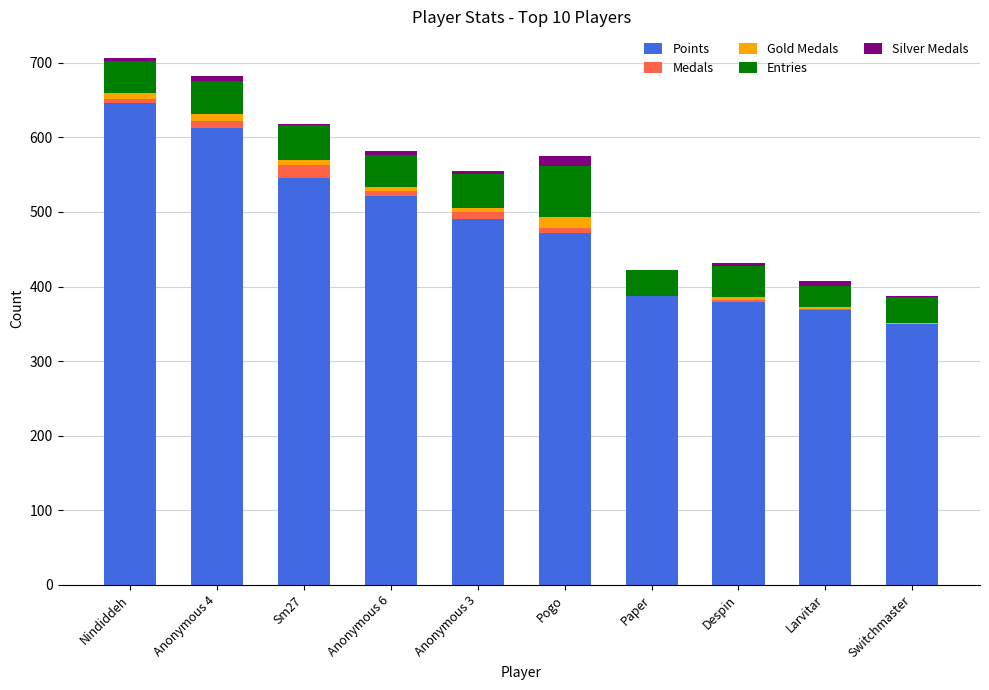

At which label does Points reach its peak?

Nindiddeh